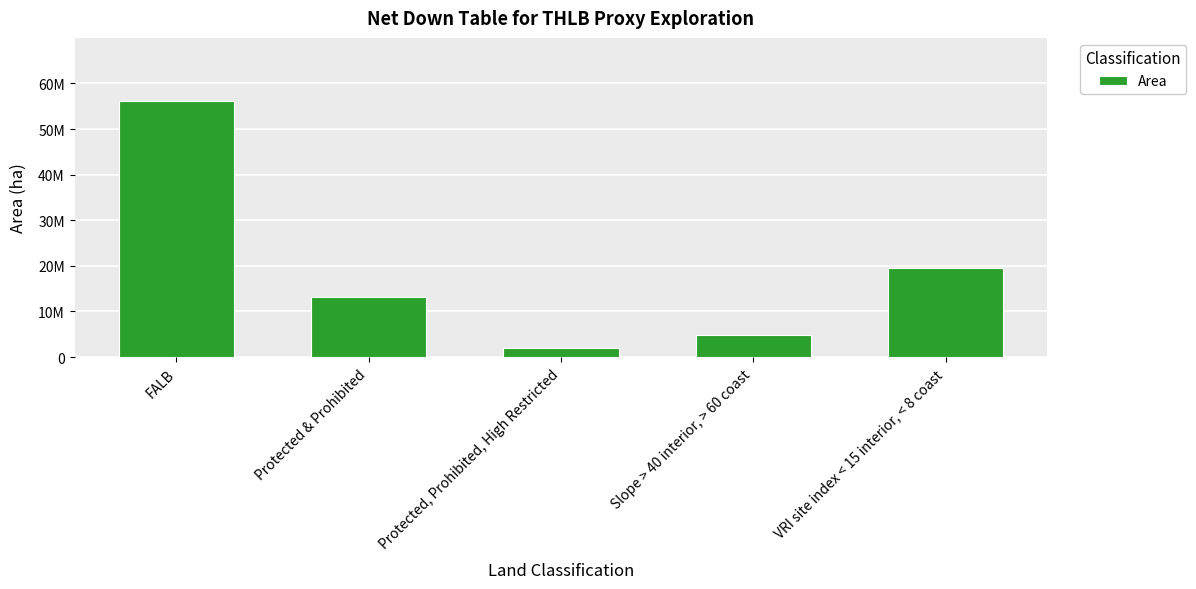

True or false: the data shows 13198610 at Protected & Prohibited.

True